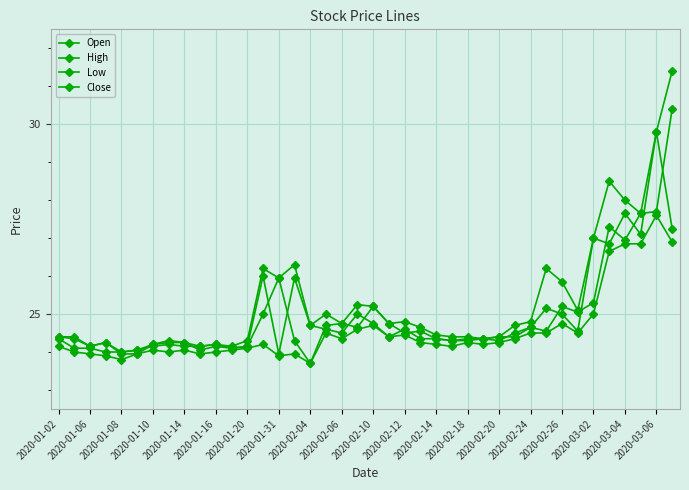

How many data points does each series have?

40